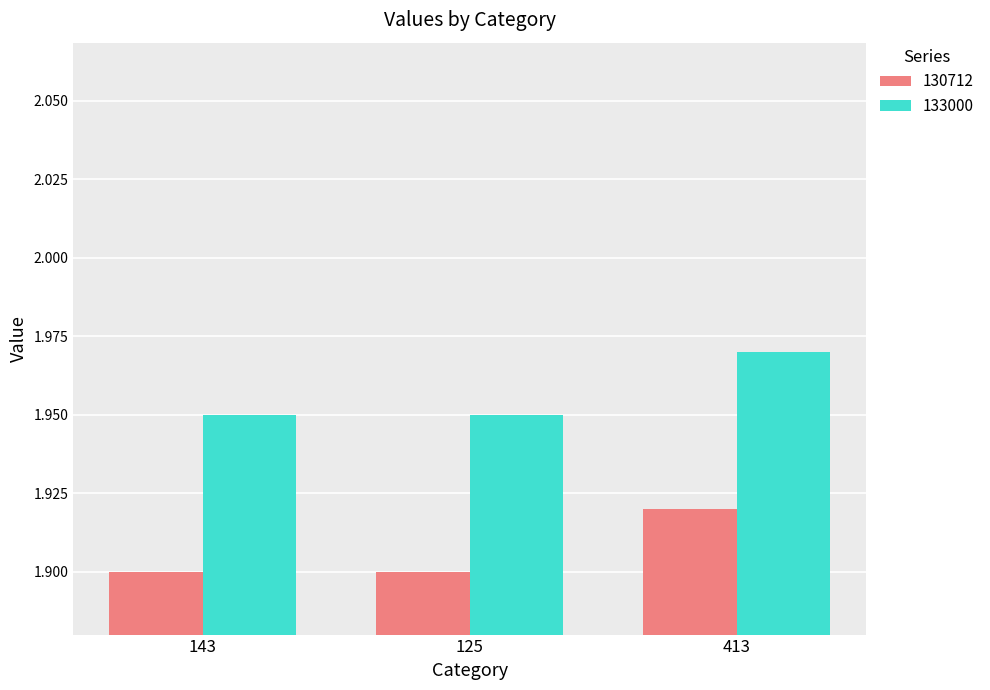

Rank the series at 143 from highest to lowest value.

133000, 130712